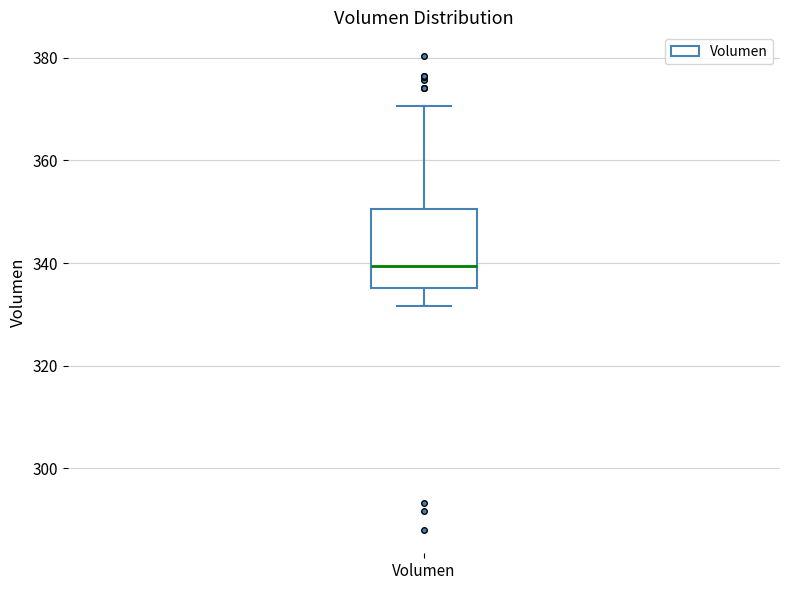

Read this box plot against the y-axis: the position of the median line, the range covered by the box, and the ends of both whiskers. The values are not printed on the chart, so give them approximately, as read against the axis.

median 340, box 336 to 350, whiskers 332 to 370